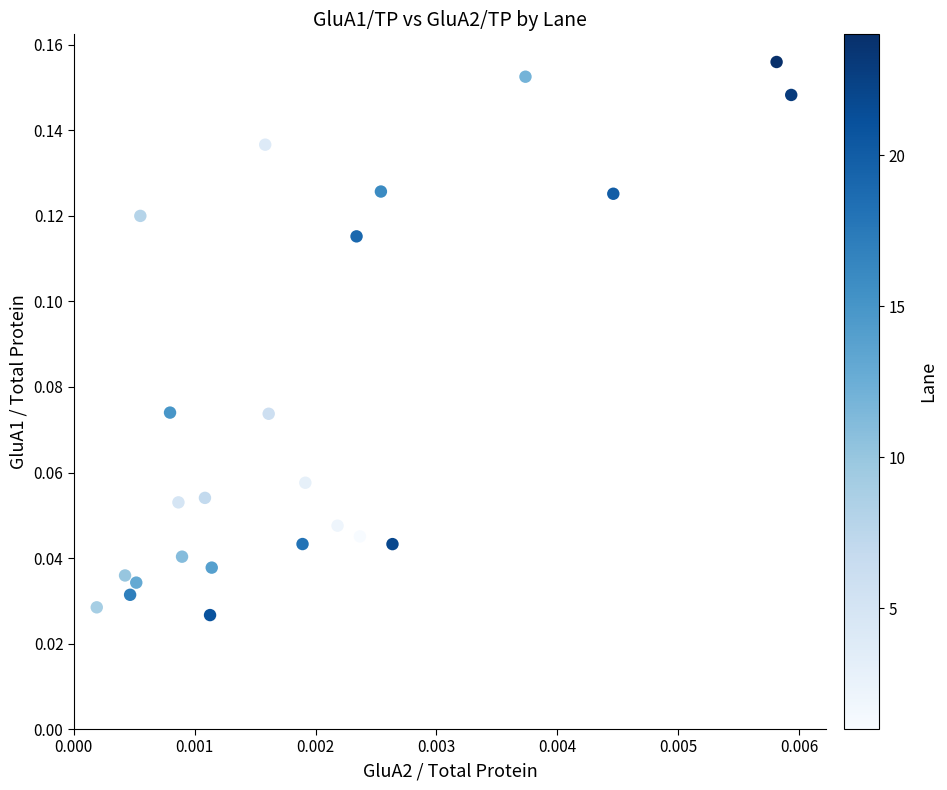

Count the number of points in this scatter plot.

24